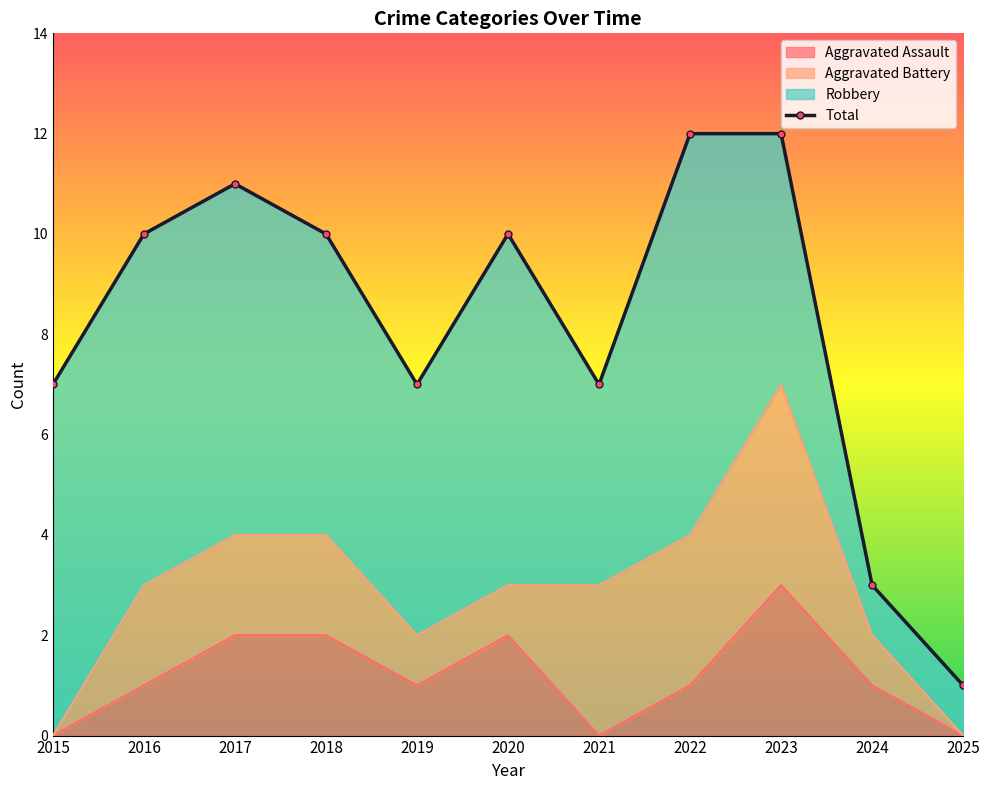

Count the number of categories in the chart.

11